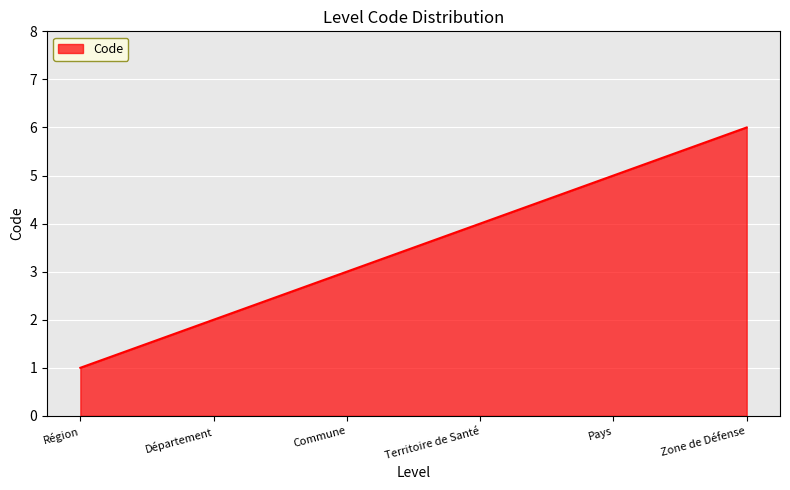

How many lines are shown in the chart?

1